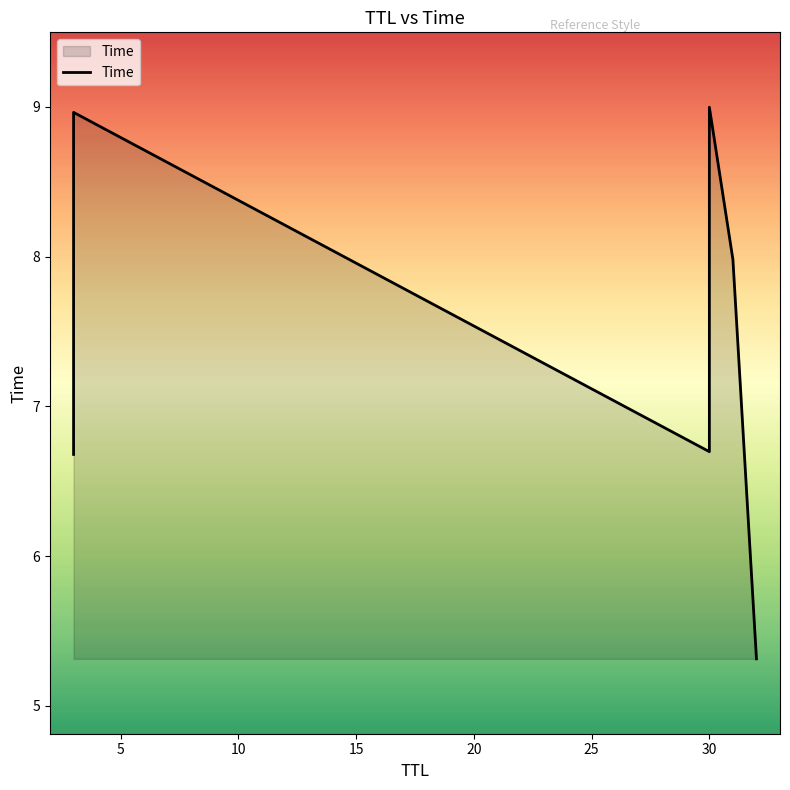

Reading left to right, what are all the values shown in this chart?

6.7	9.0	6.7	9.0	8.0	5.3